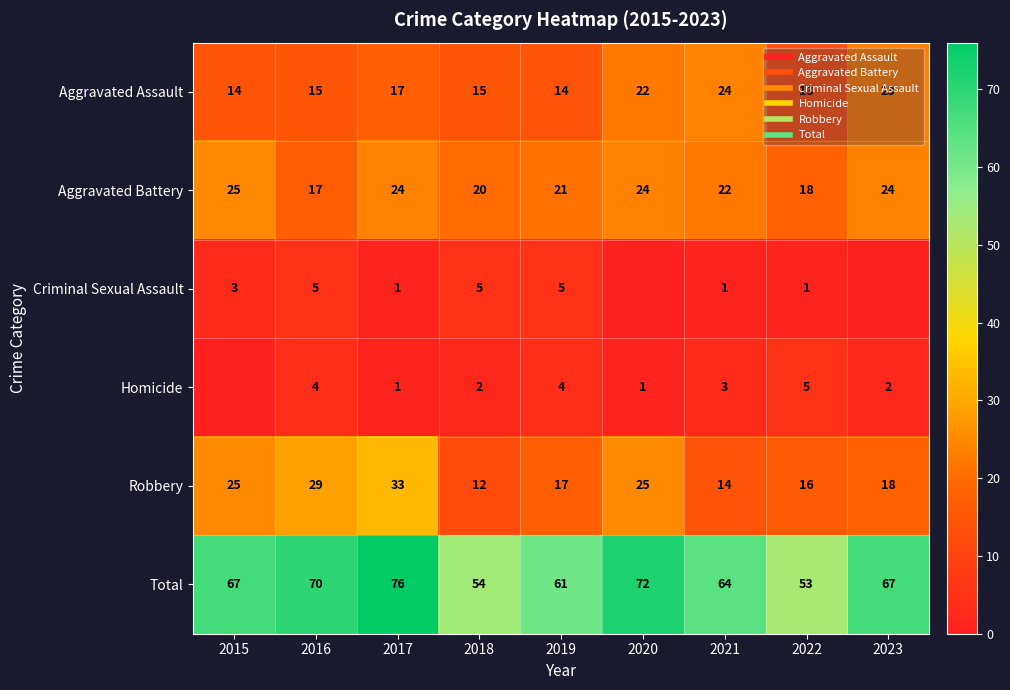

Between 2015 and 2019, which is larger?

2015